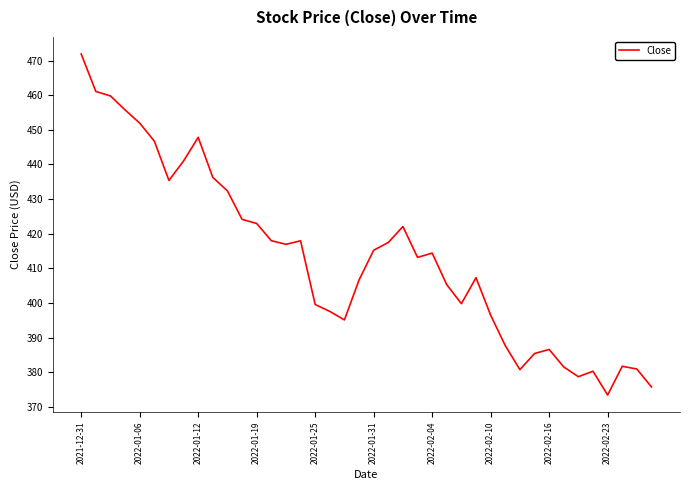

How many distinct data groups are displayed?

1